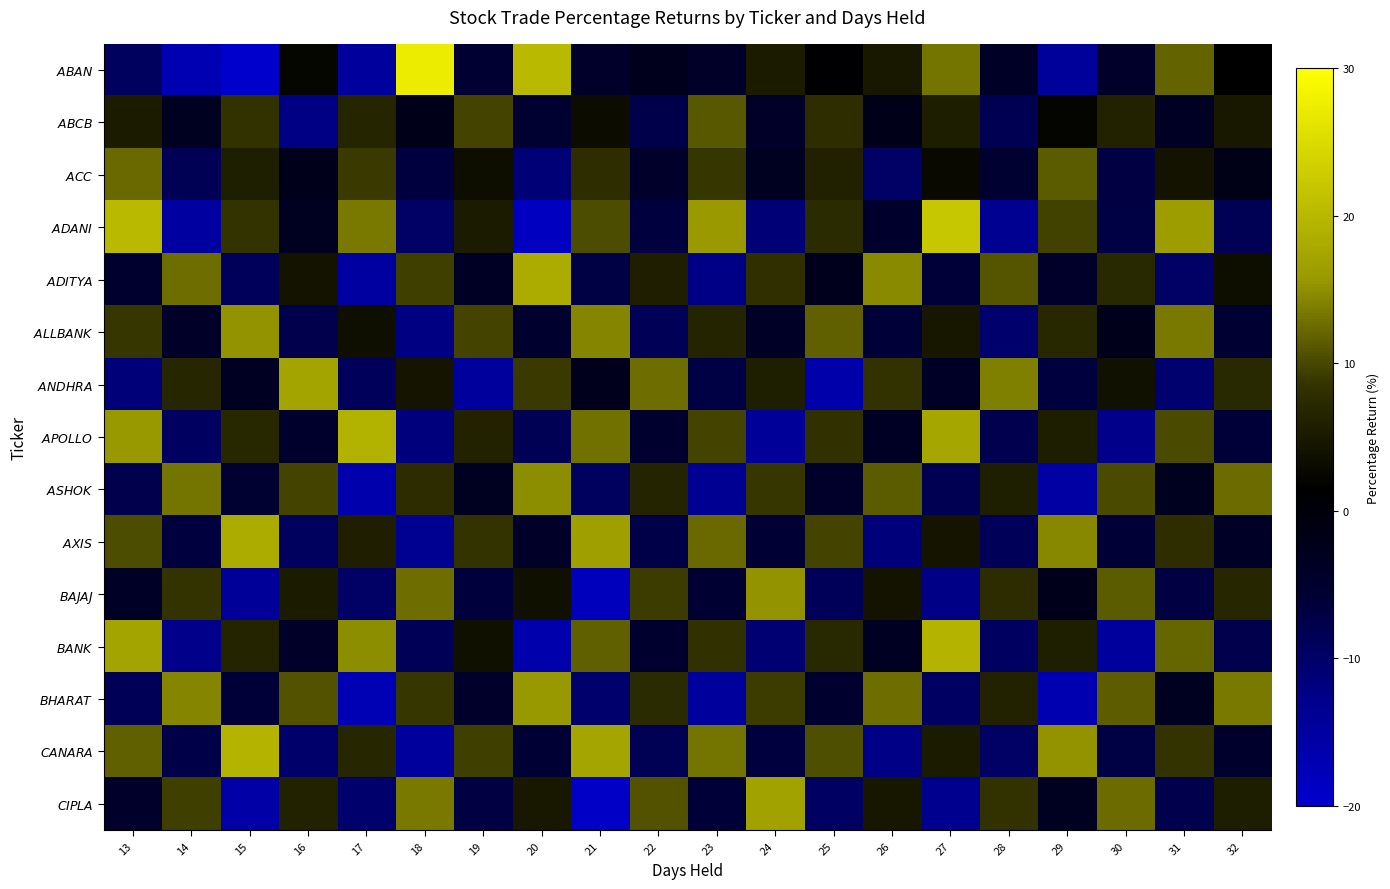

What is the maximum value shown in the chart?

27.4